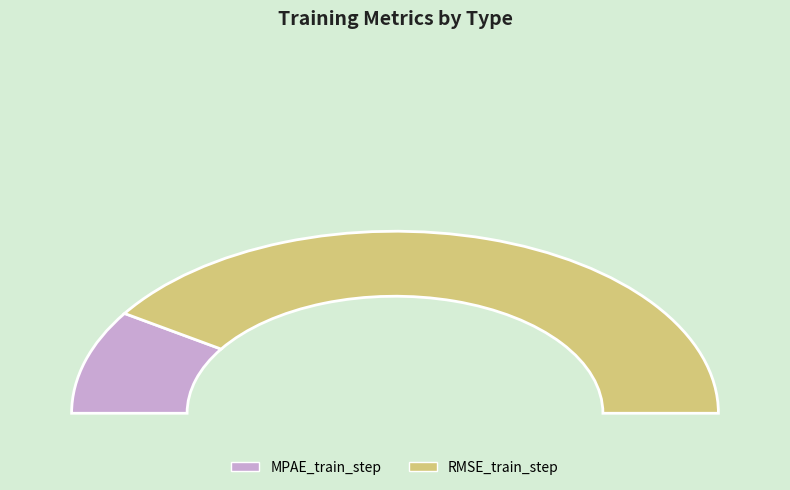

Rank the categories by value from highest to lowest.

RMSE_train_step, MPAE_train_step